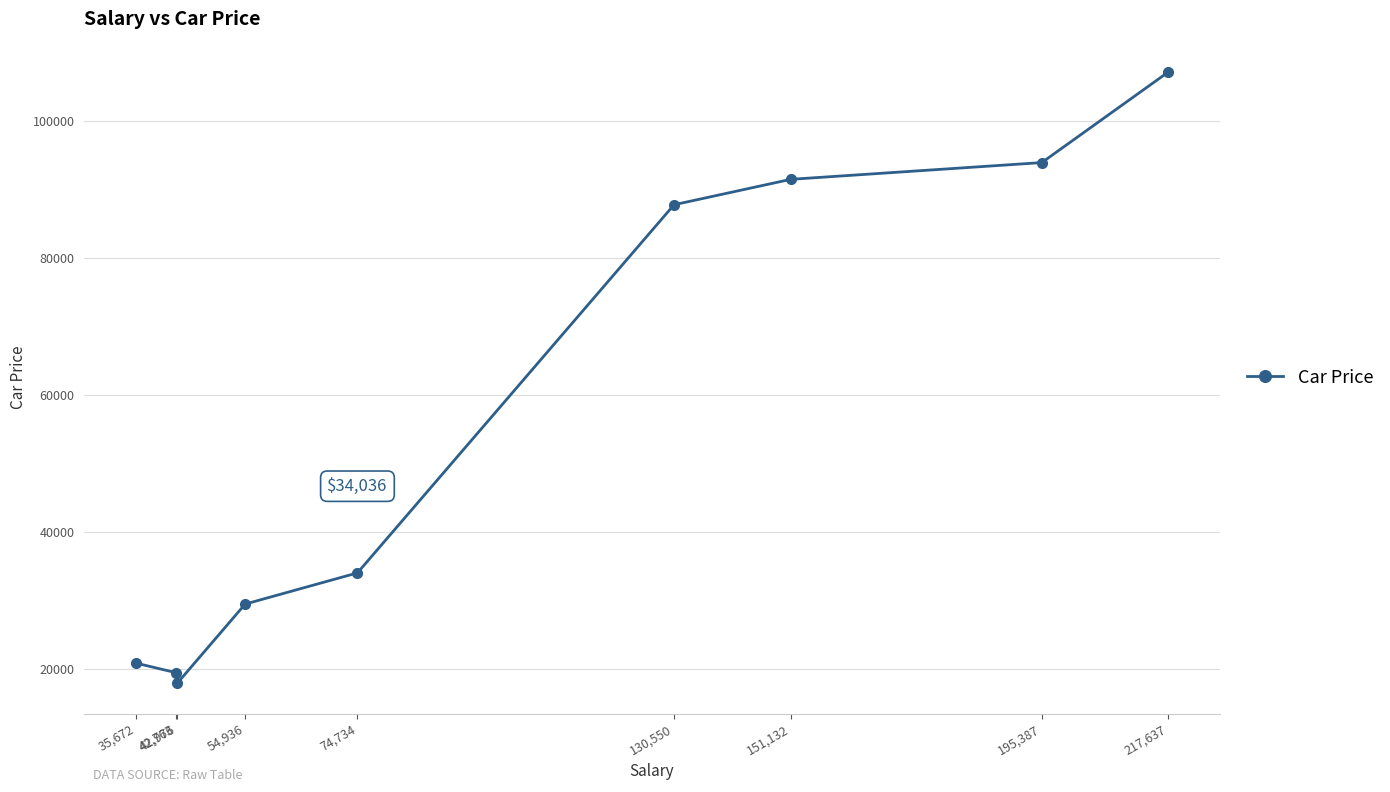

List the labels in order of value, largest first.

217,637, 195,387, 151,132, 130,550, 74,734, 54,936, 35,672, 42,763, 42,976